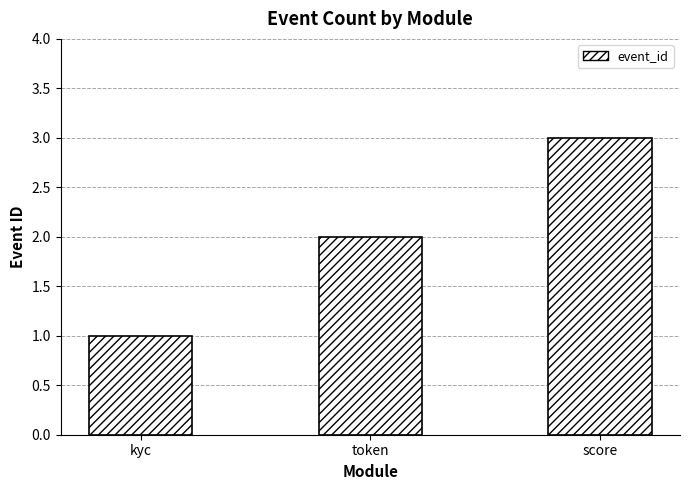

Are the bars grouped side by side (vs. stacked)?

No